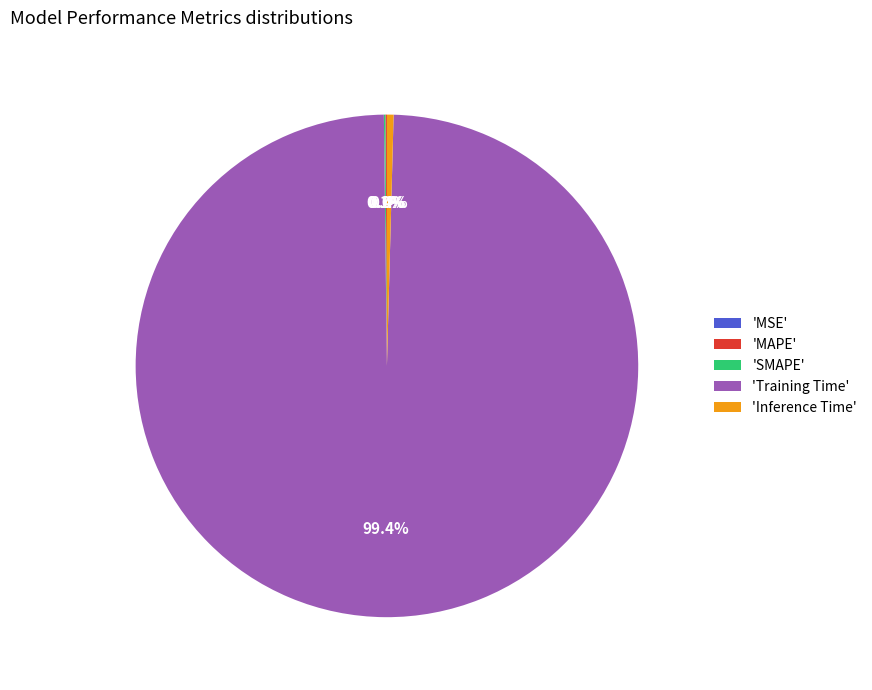

Which category accounts for the majority?

'Training Time'